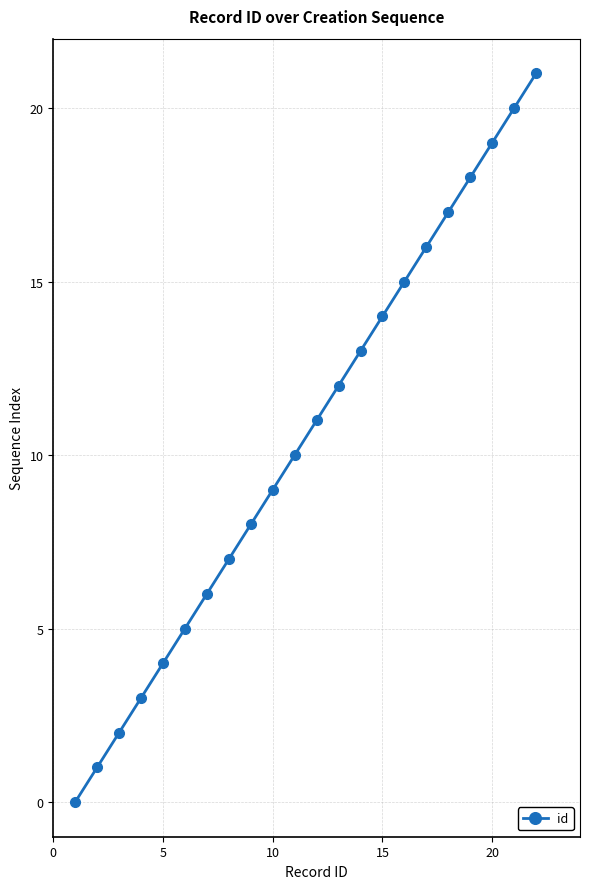

True or false: there are more than 0 points higher than both neighbors.

False